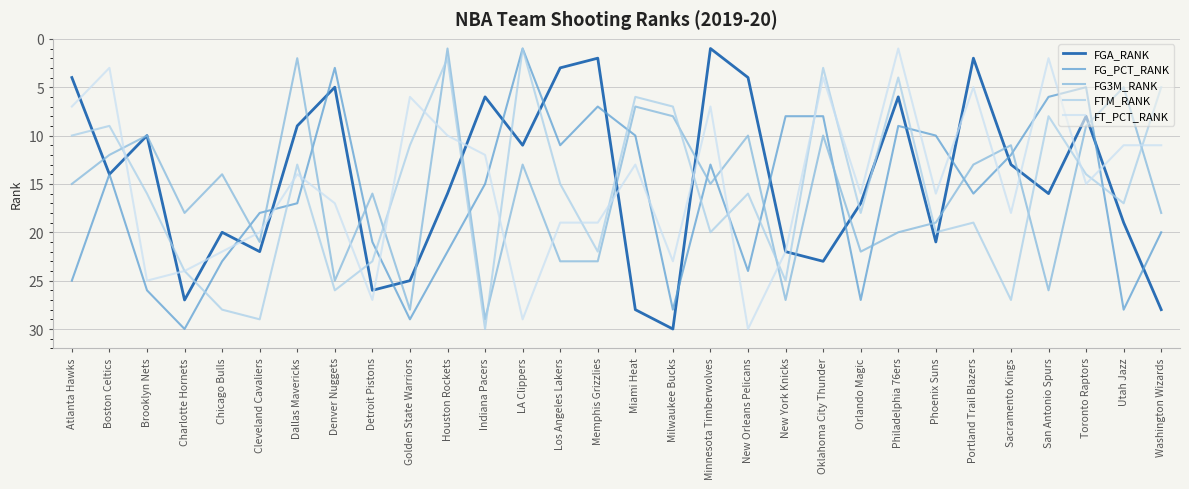

Where do FT_PCT_RANK and FGA_RANK first cross each other?

Atlanta Hawks and Boston Celtics